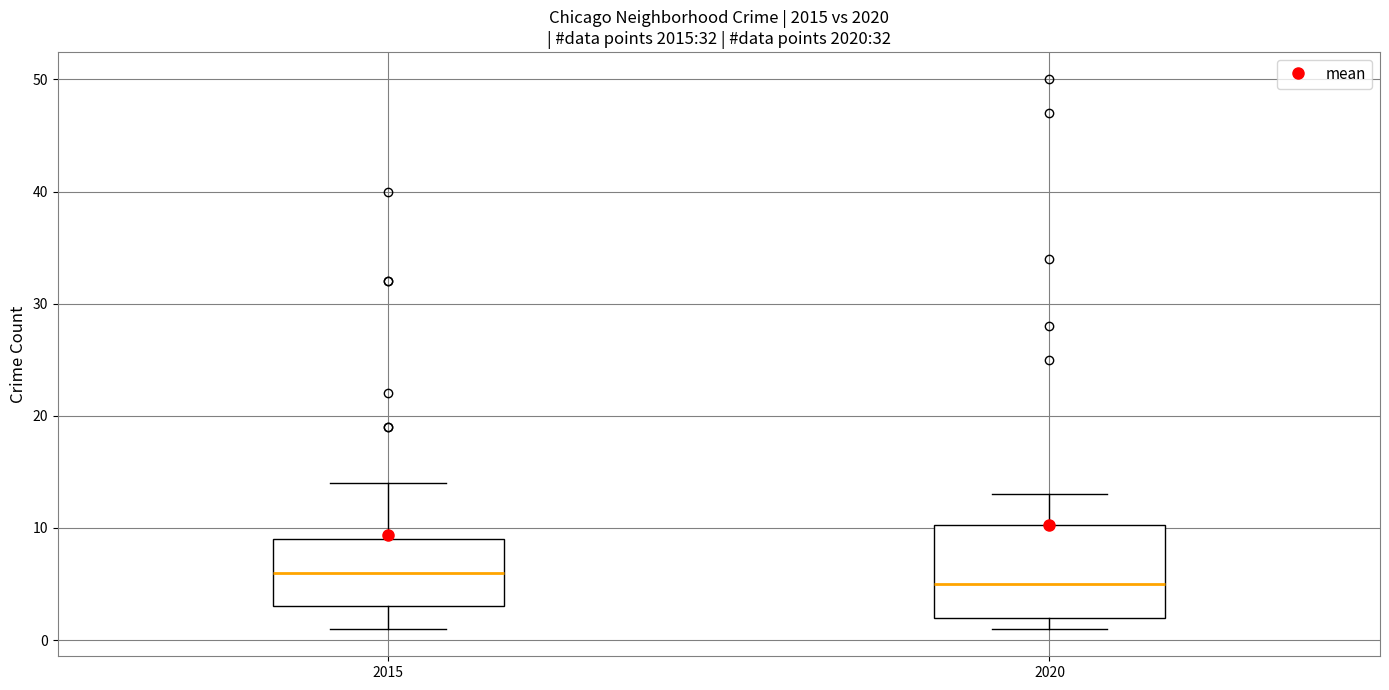

Which box's median line is the highest?

2015